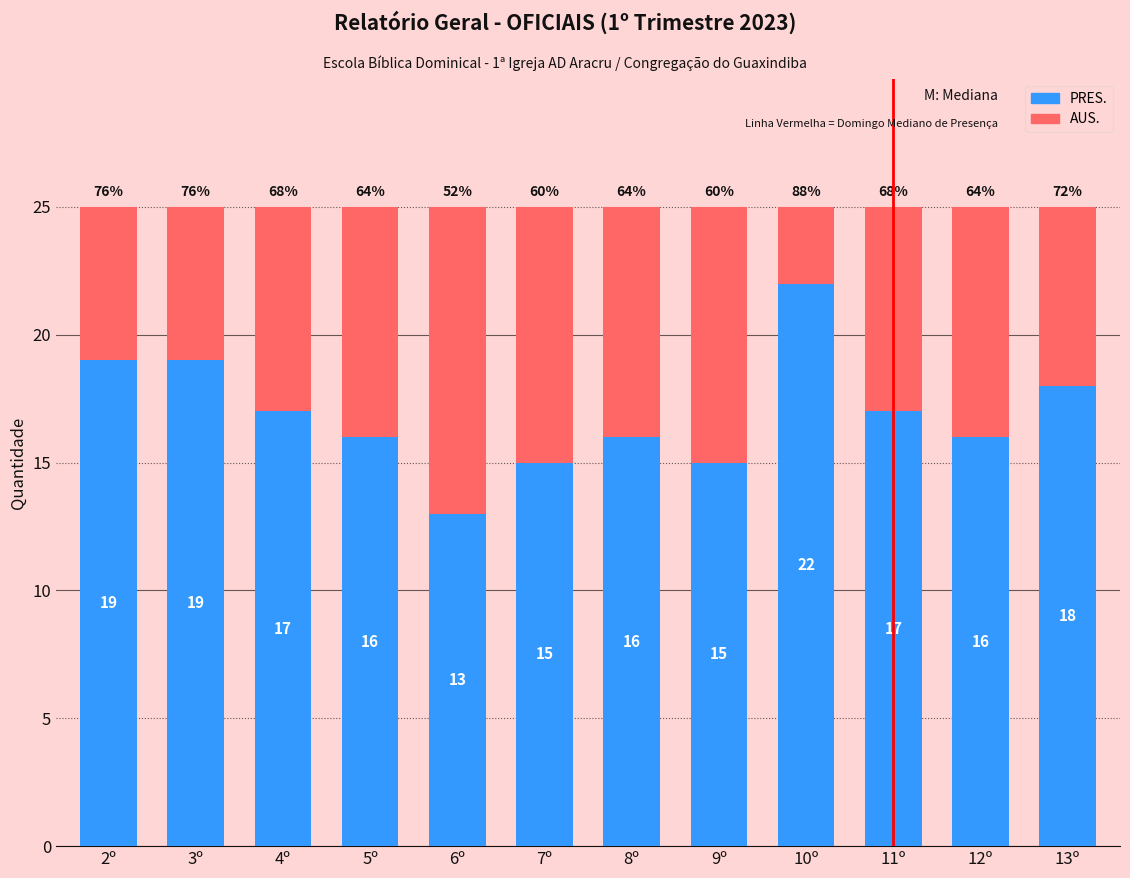

How many series are shown in this chart?

2